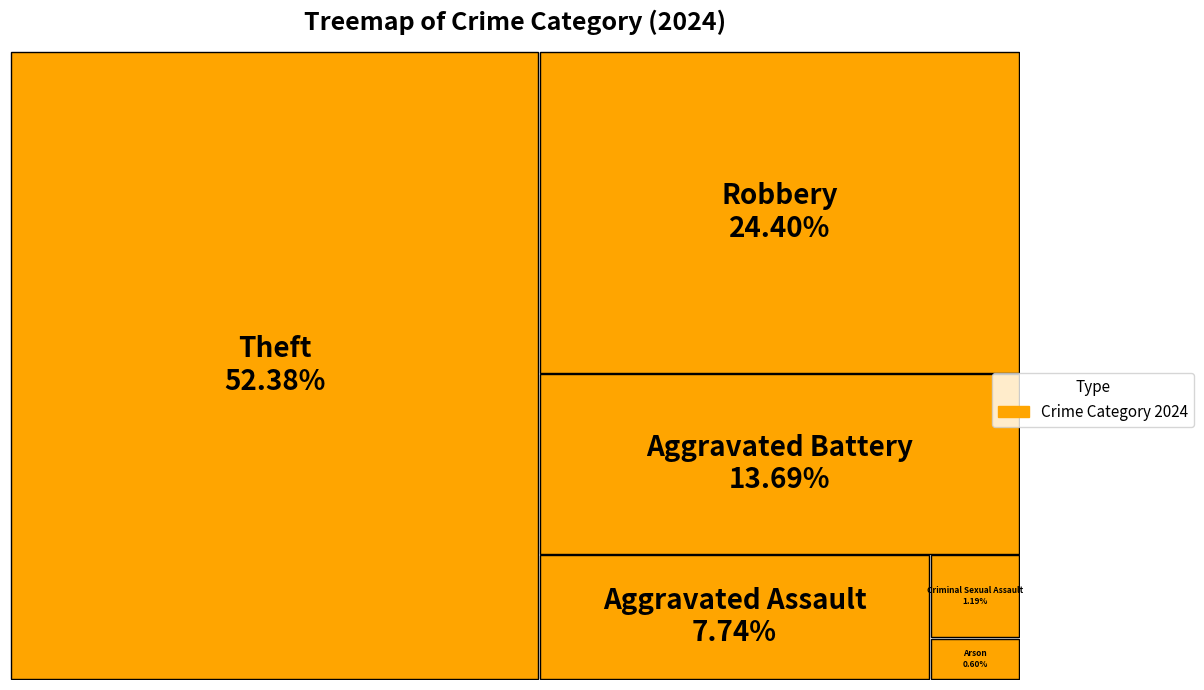

Is the sum of Aggravated Battery and Arson greater than half?

No